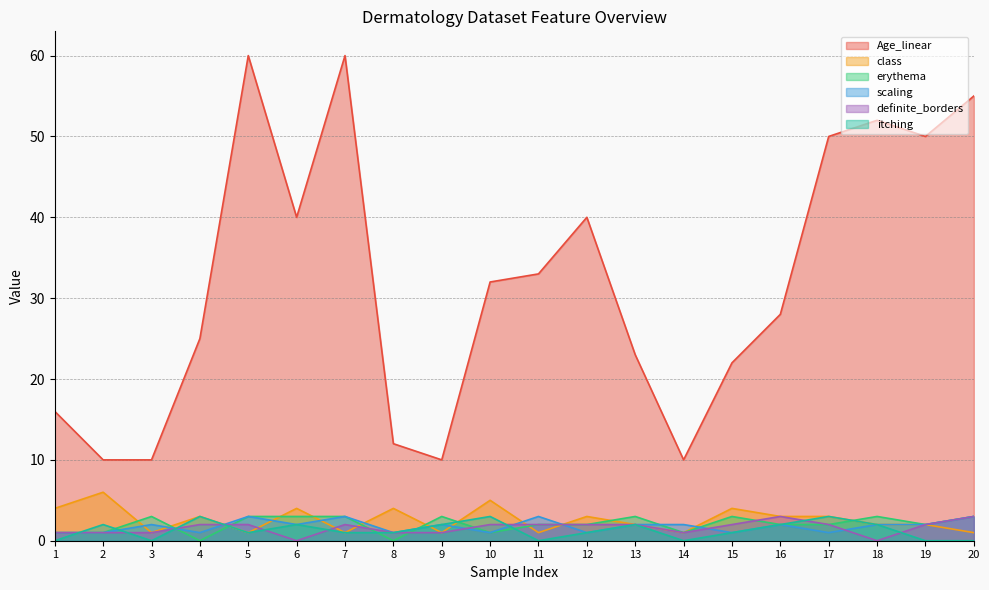

At which category does class reach its first local valley?

3